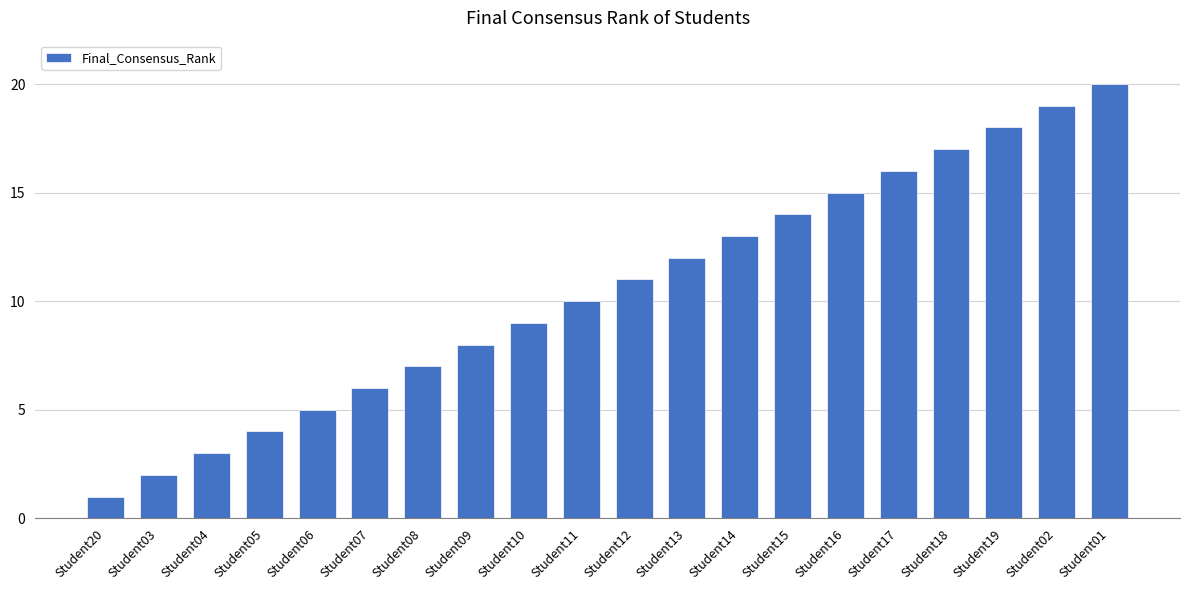

What is the change in value from Student16 to Student18?

+2